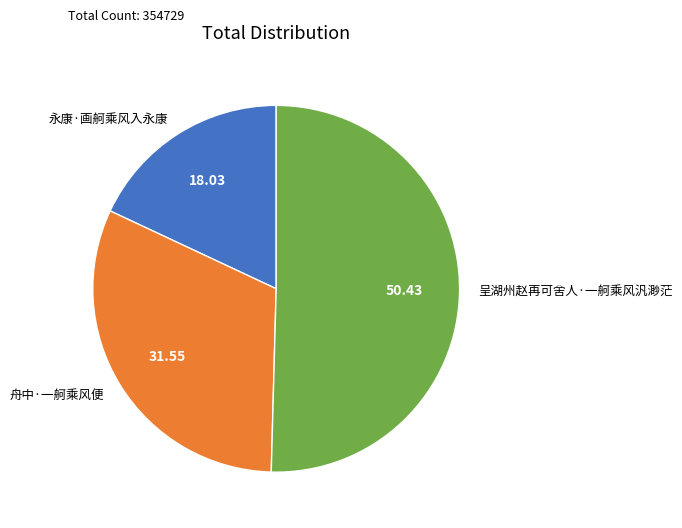

Is the sum of 呈湖州赵再可舍人·一舸乘风汎渺茫 and 永康·画舸乘风入永康 greater than half?

Yes